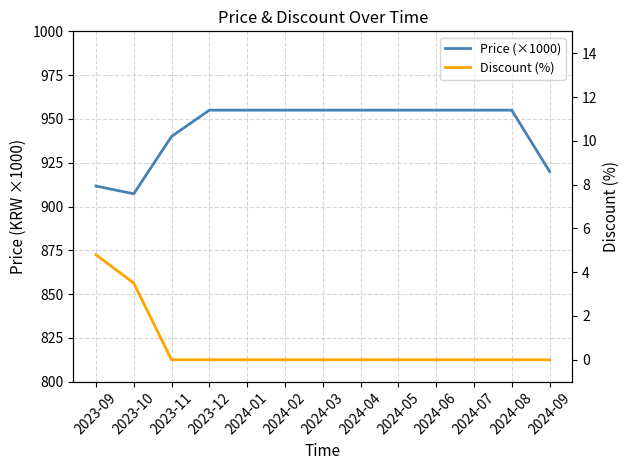

Does the chart display data point markers on the line(s)?

No